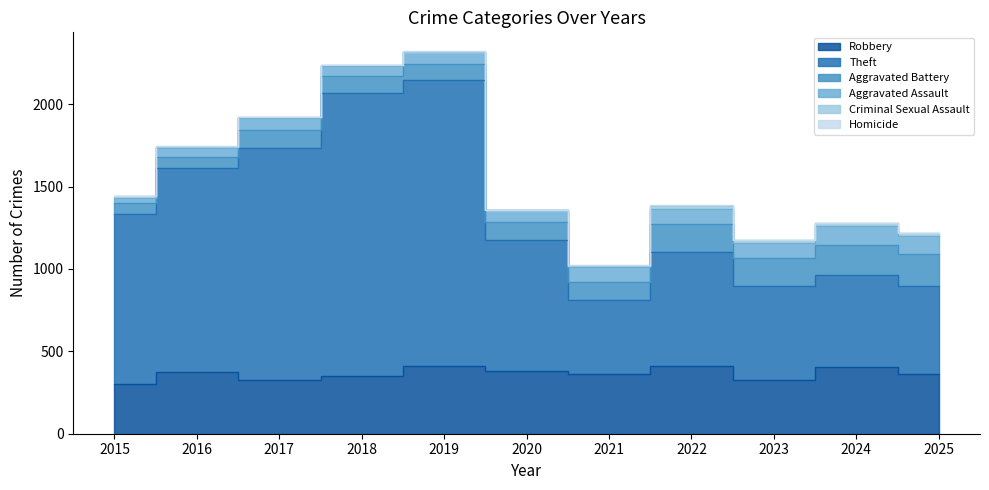

What is the spread (max minus min) of values at 2024?

559